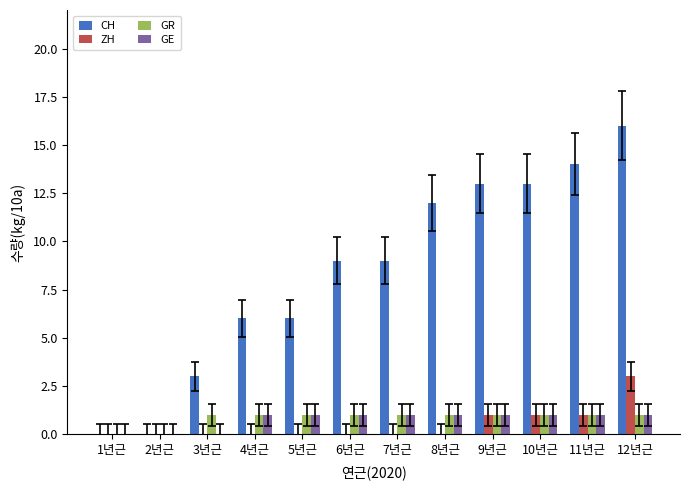

Which category has the highest value across all series?

12년근